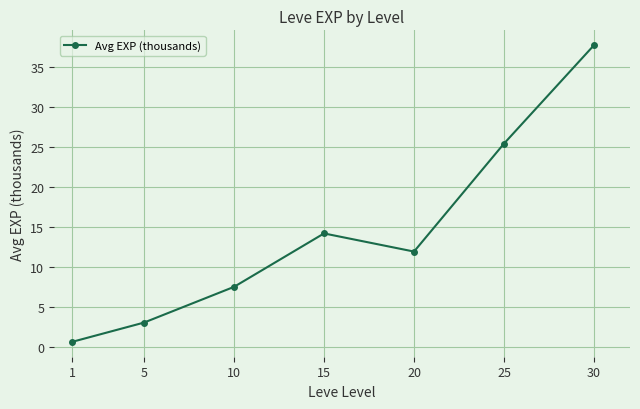

Does the chart have visible grid lines?

Yes